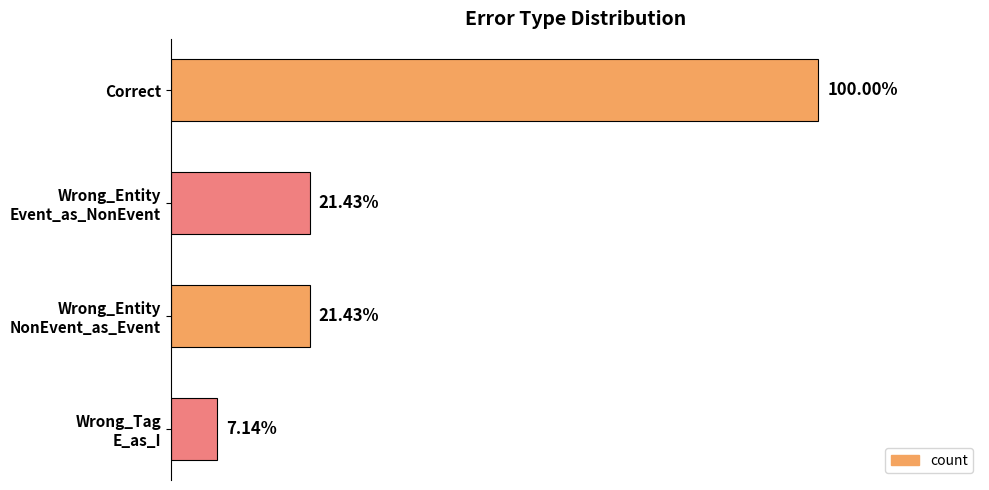

List the labels in order of value, smallest first.

Wrong_Tag E_as_I, Wrong_Entity Event_as_NonEvent, Wrong_Entity NonEvent_as_Event, Correct